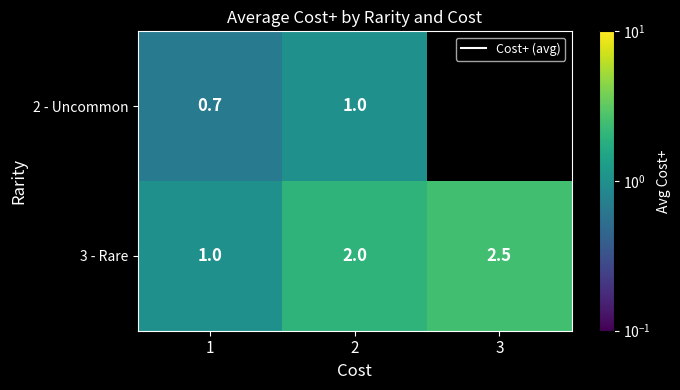

Count the number of categories in the chart.

3